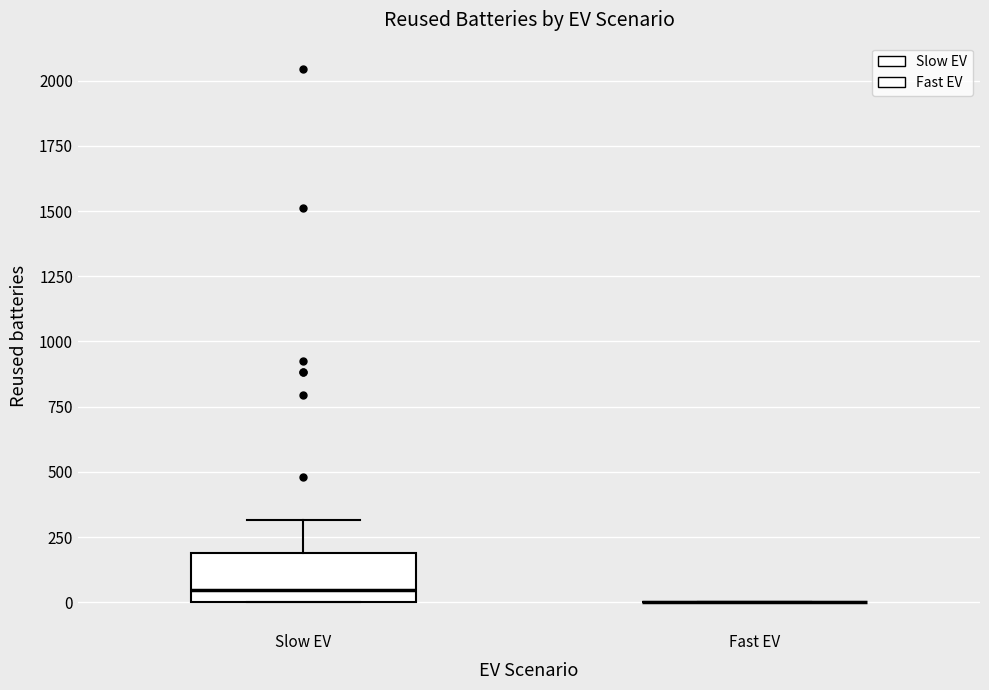

Comparing the boxes themselves (not the whiskers), which one is the tallest?

Slow EV